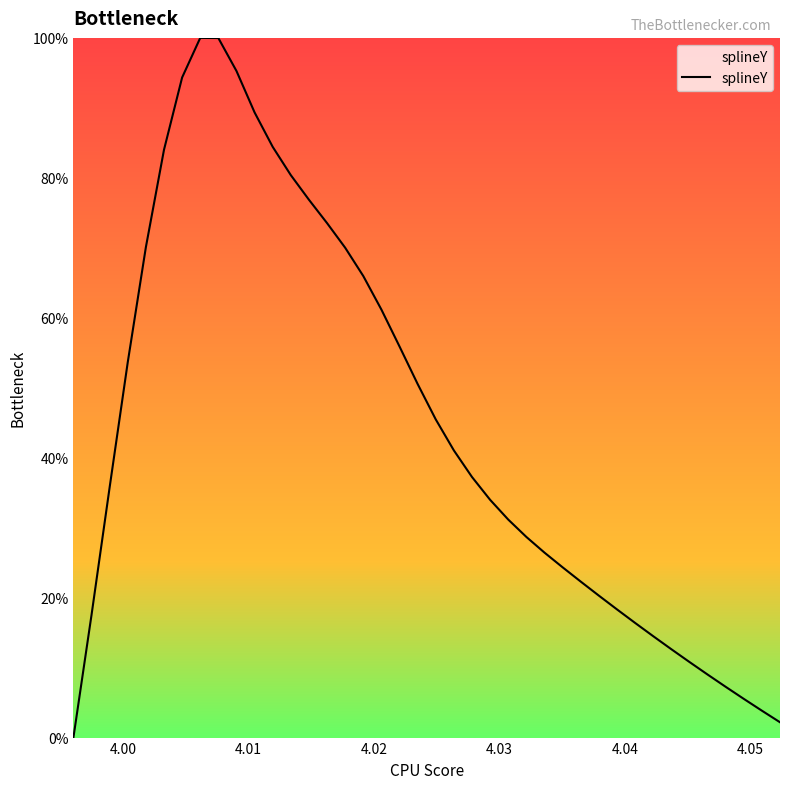

What is the greatest value displayed?

100.0